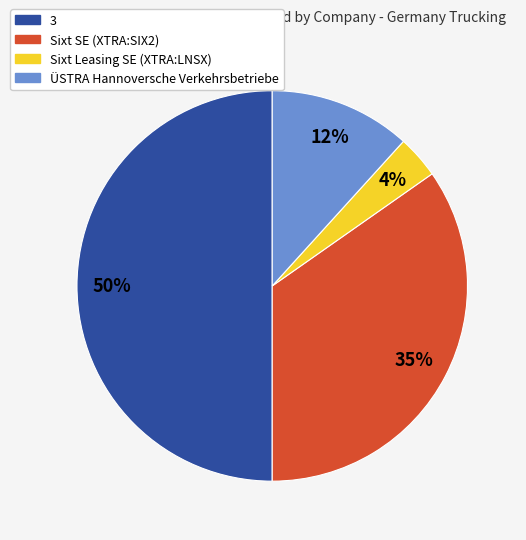

Does Sixt SE (XTRA:SIX2) account for over 50% of the chart?

No